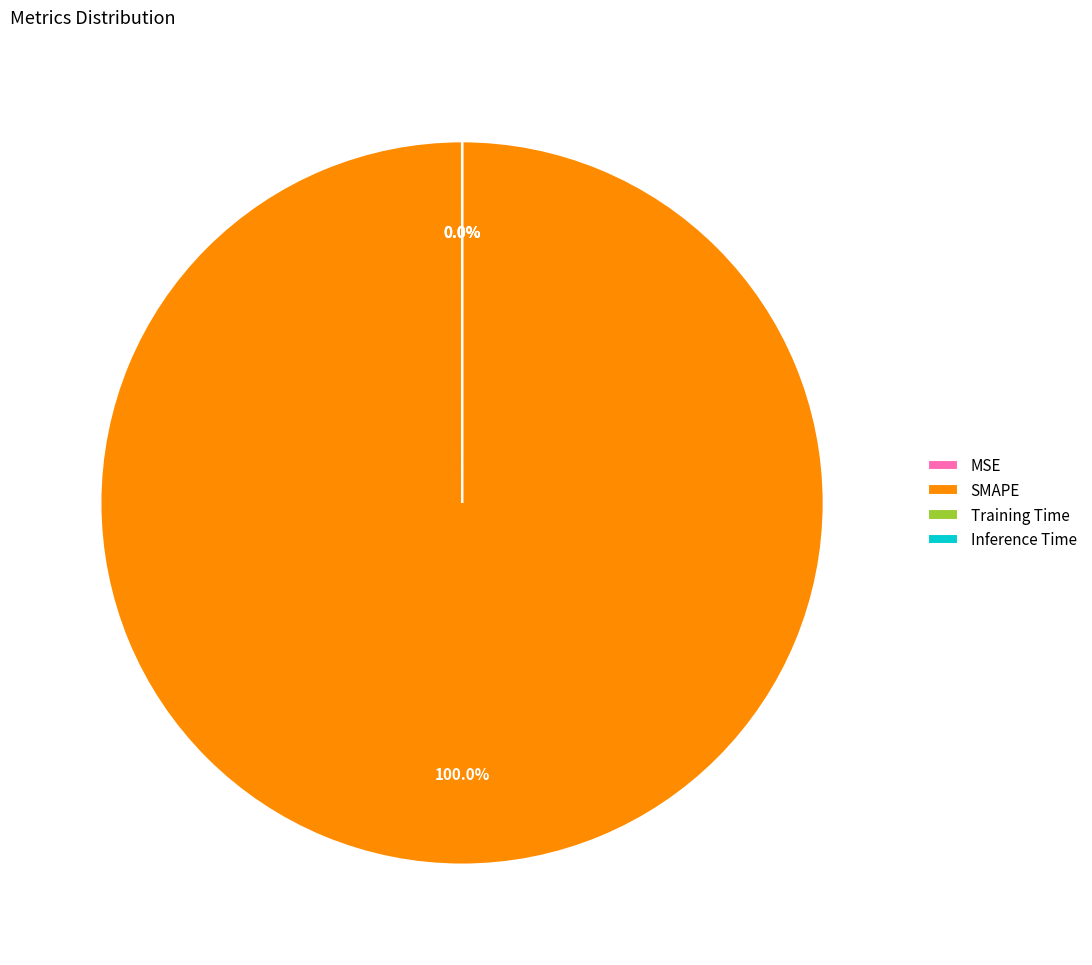

Is there any slice that represents more than half of the pie?

Yes